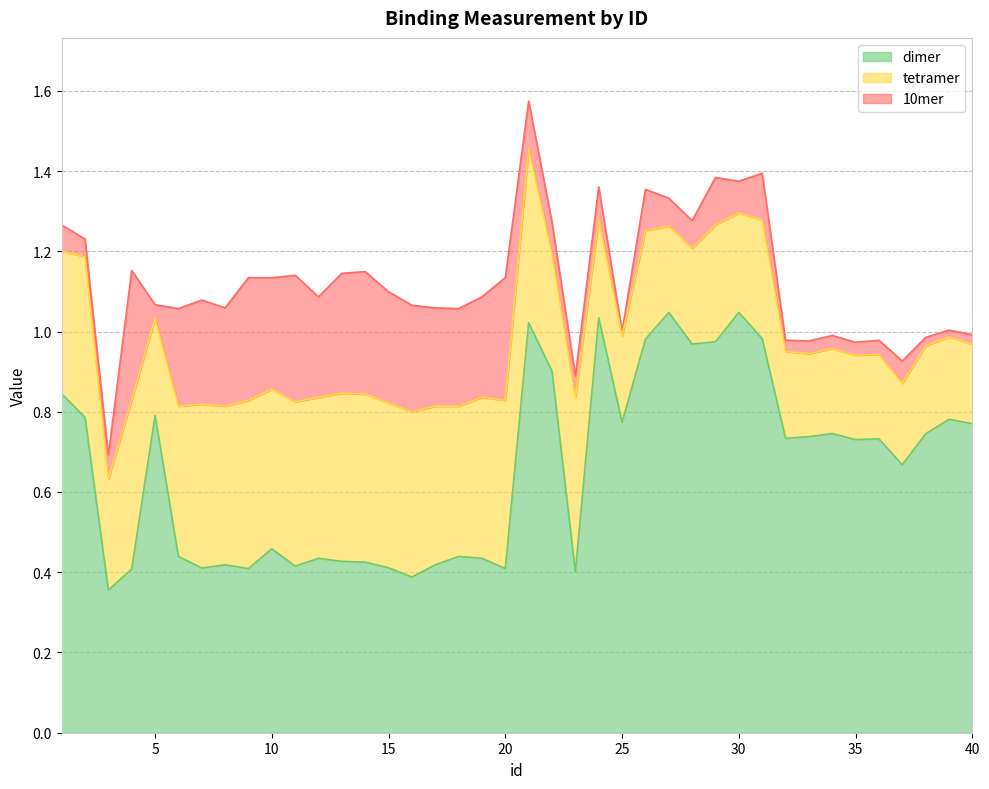

The dimer series shows 0.4 at 1. True or false?

False